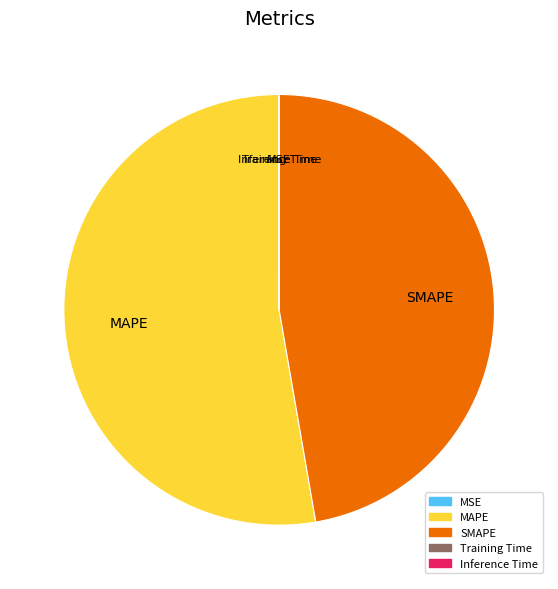

The MAPE slice represents 53% of the pie. True or false?

True